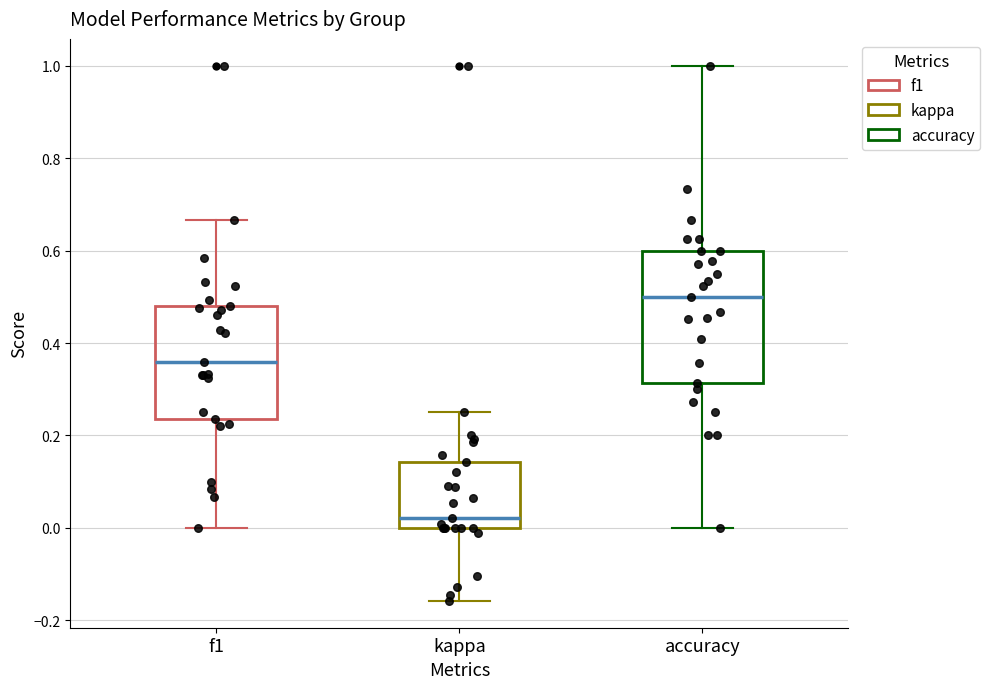

Where does the median line of the box for f1 sit on the y-axis? The values are not printed on the chart, so give them approximately, as read against the axis.

0.36